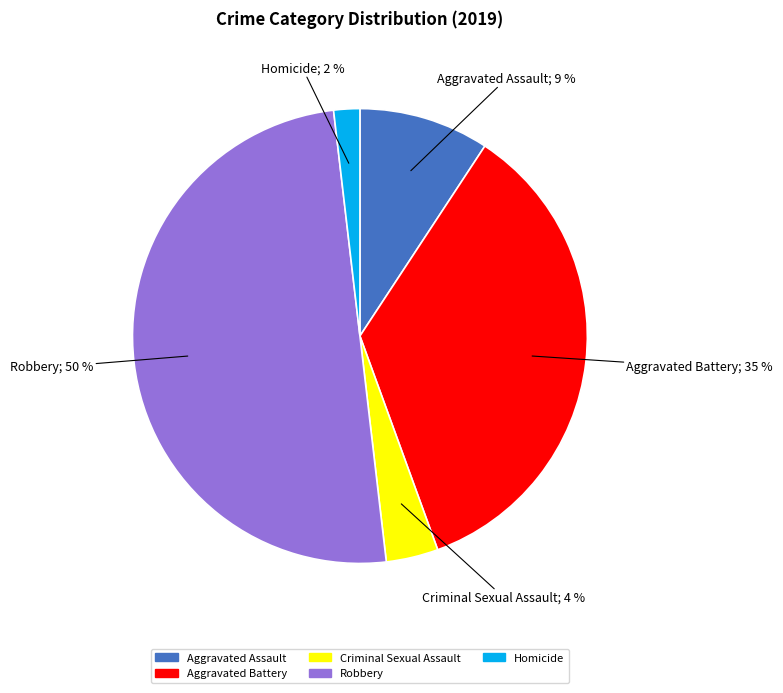

Is Homicide the majority of the pie?

No